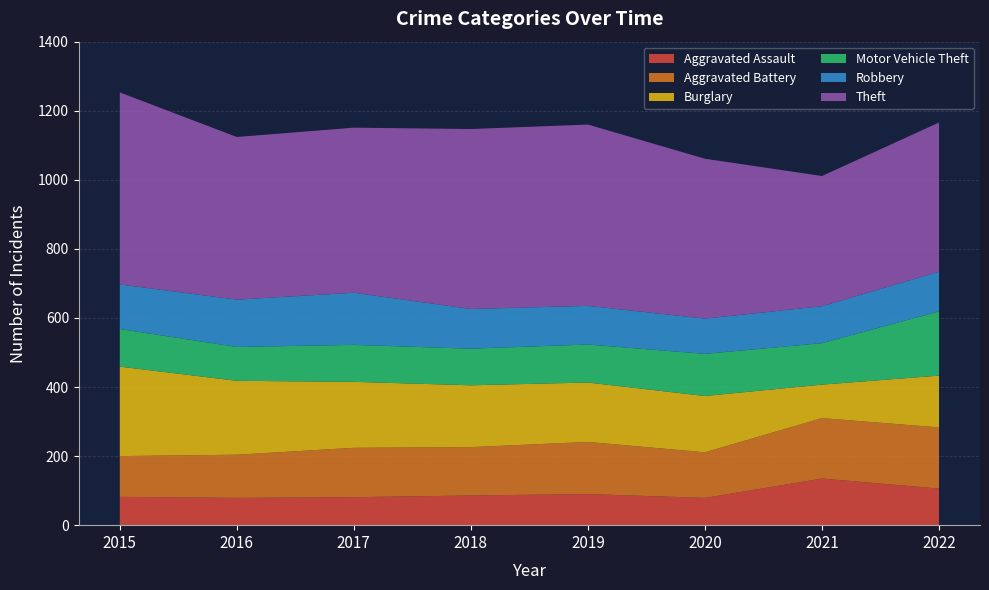

Reading left to right, transcribe all the data shown in this chart.

Aggravated Assault: 2015=82	2016=79	2017=81	2018=86	2019=90	2020=79	2021=135	2022=106
Aggravated Battery: 2015=118	2016=125	2017=143	2018=140	2019=151	2020=132	2021=175	2022=177
Burglary: 2015=259	2016=214	2017=191	2018=179	2019=172	2020=163	2021=97	2022=150
Motor Vehicle Theft: 2015=109	2016=98	2017=107	2018=106	2019=110	2020=122	2021=120	2022=186
Robbery: 2015=129	2016=137	2017=151	2018=115	2019=112	2020=102	2021=107	2022=115
Theft: 2015=556	2016=471	2017=478	2018=521	2019=525	2020=463	2021=377	2022=432